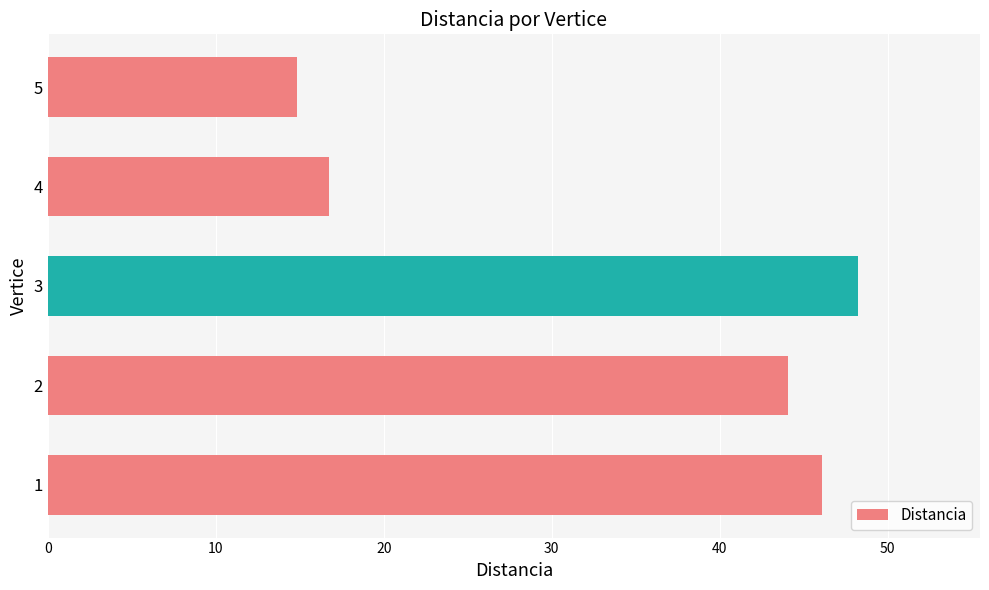

Rank the categories by value from highest to lowest.

3, 1, 2, 4, 5